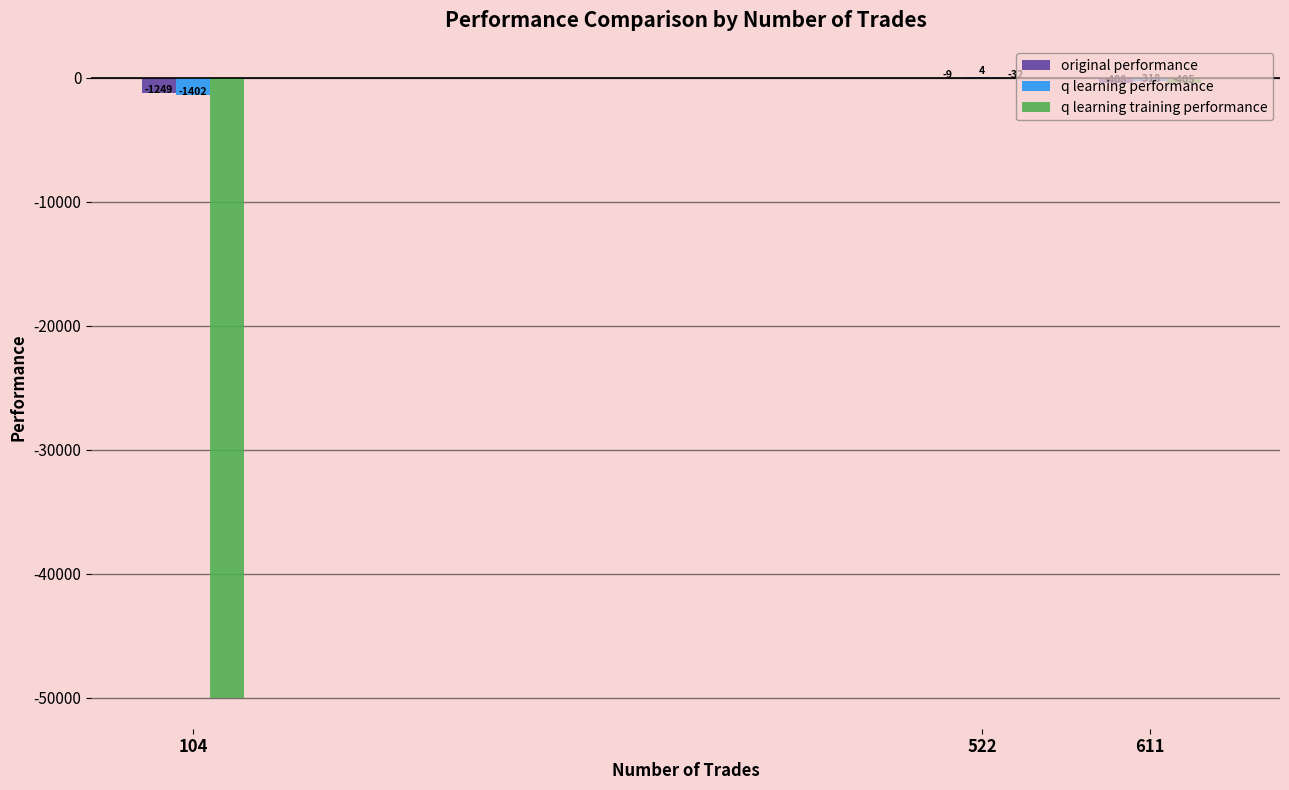

True or false: original performance has a value of -1248.7 at 104.

True